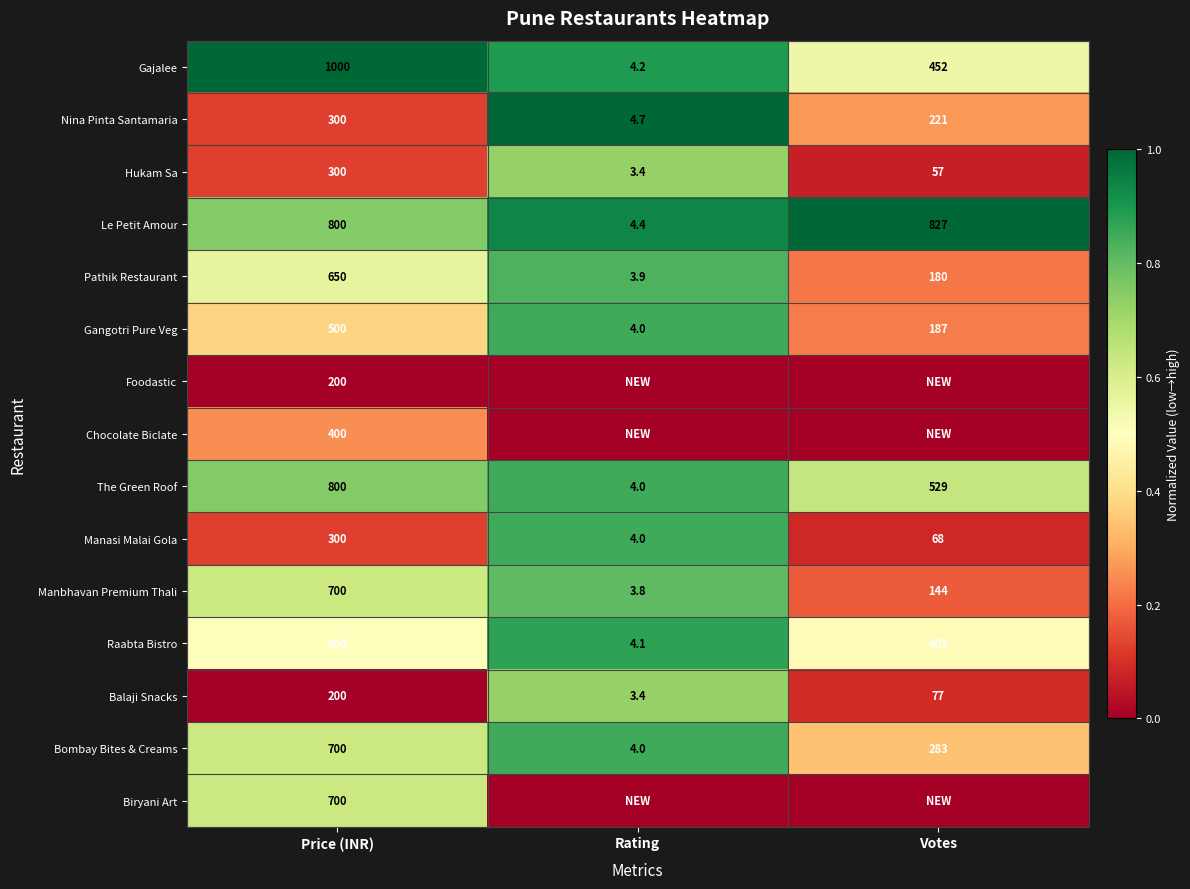

What is the spread (max minus min) of values at Price (INR)?

800.0